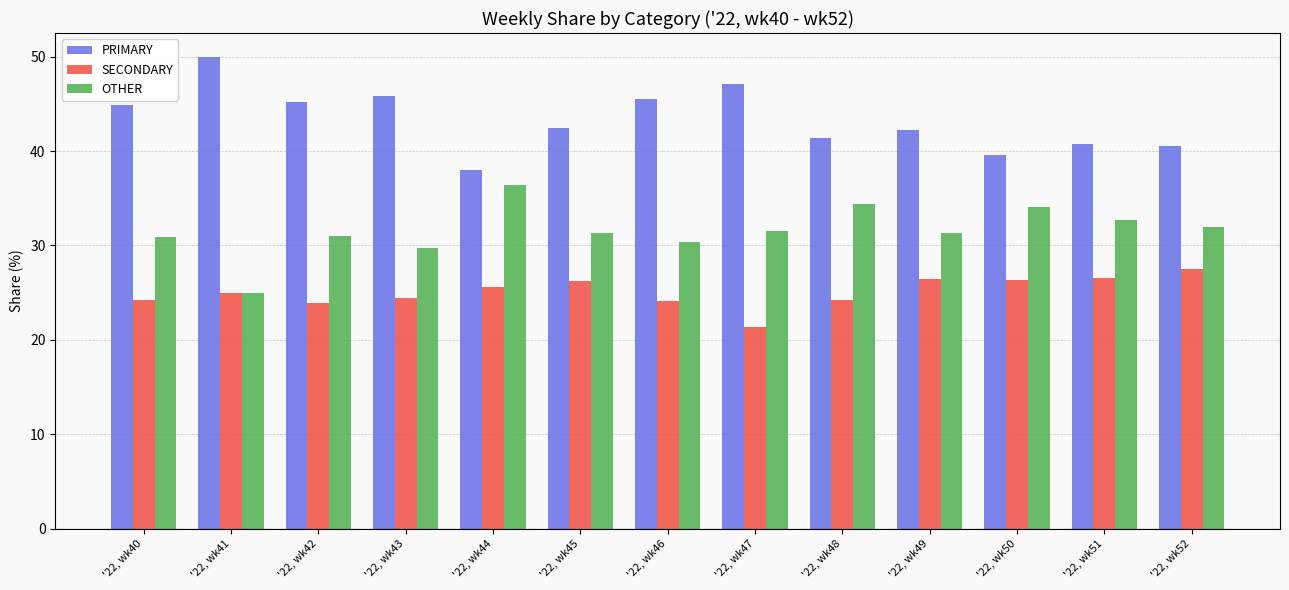

What is the total value across all series at '22, wk45?

100.0